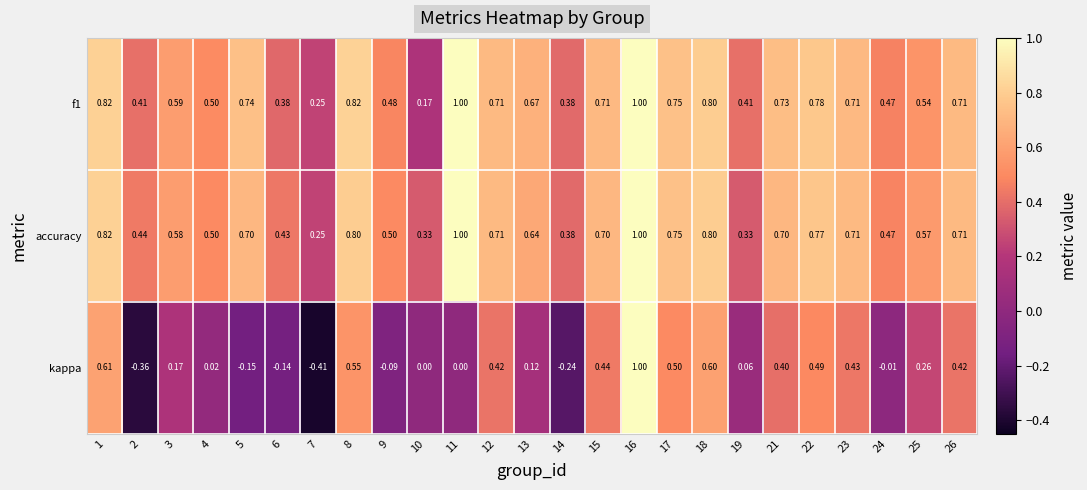

Which series has the widest spread of values?

kappa